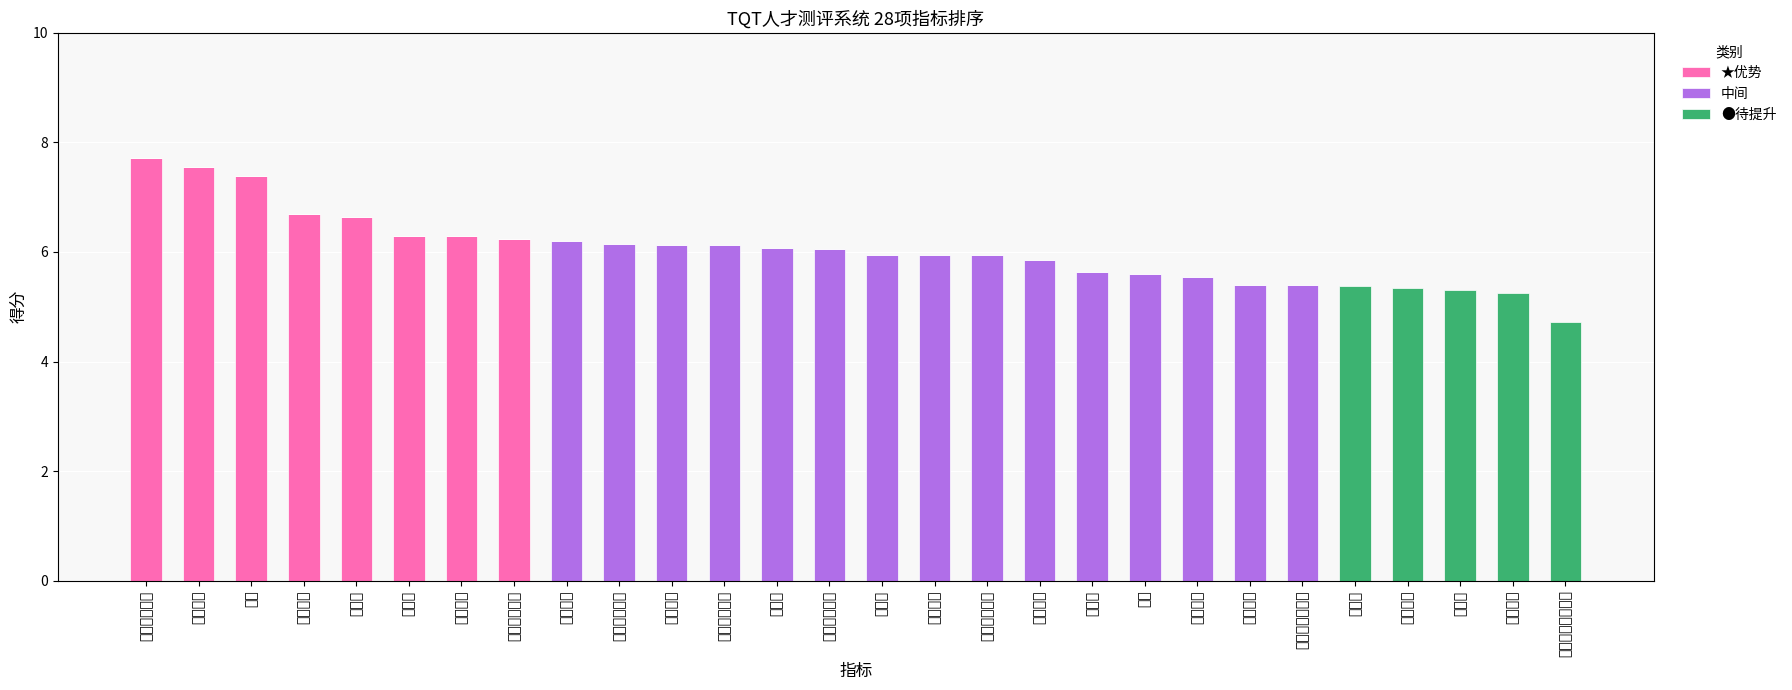

At 情绪控制水平, list the series in order from largest to smallest.

中间, ★优势, ●待提升